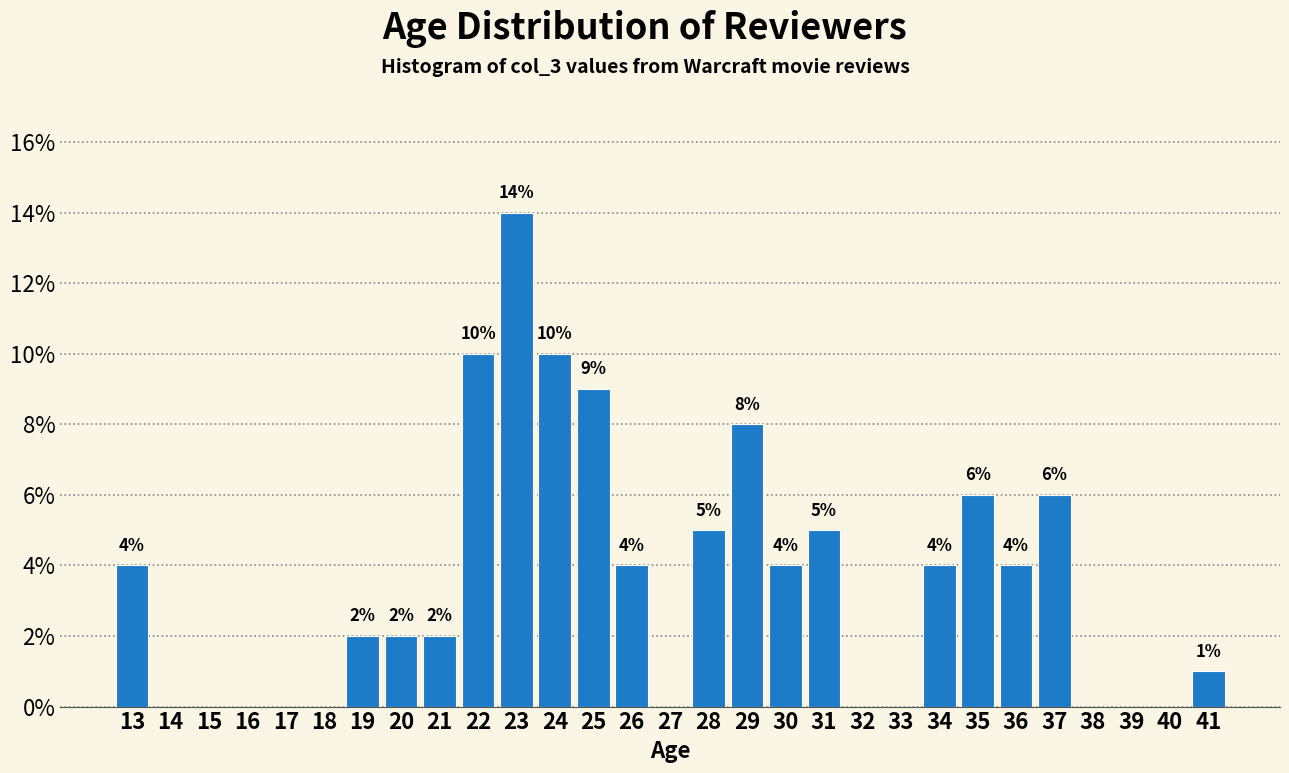

Reading right to left, list all the values displayed in this chart.

41=1.0	40=0.0	39=0.0	38=0.0	37=6.0	36=4.0	35=6.0	34=4.0	33=0.0	32=0.0	31=5.0	30=4.0	29=8.0	28=5.0	27=0.0	26=4.0	25=9.0	24=10.0	23=14.0	22=10.0	21=2.0	20=2.0	19=2.0	18=0.0	17=0.0	16=0.0	15=0.0	14=0.0	13=4.0